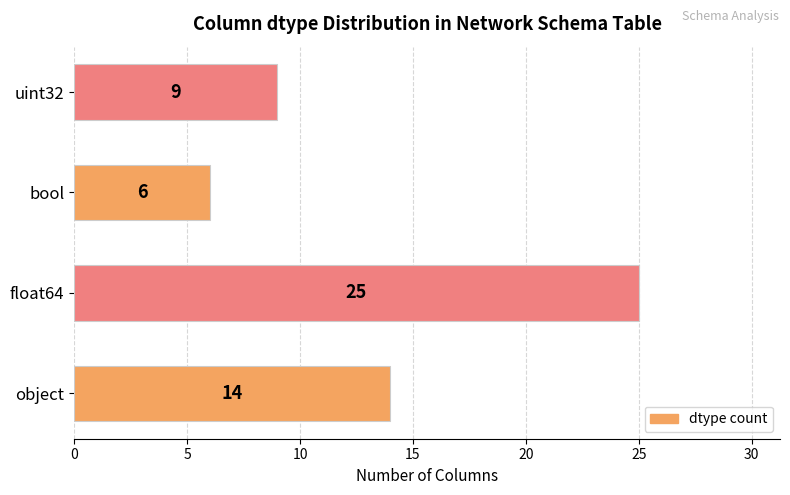

True or false: the data shows 14 at object.

True